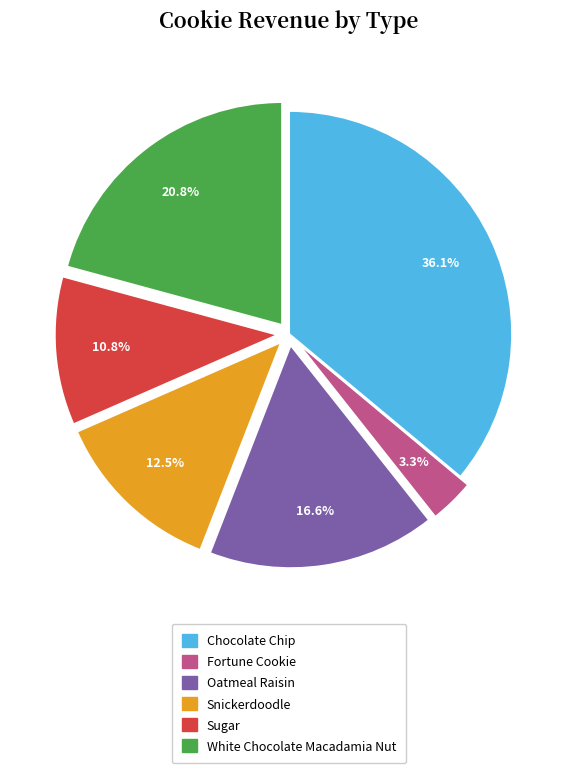

Which category has the smallest portion of the pie?

Fortune Cookie